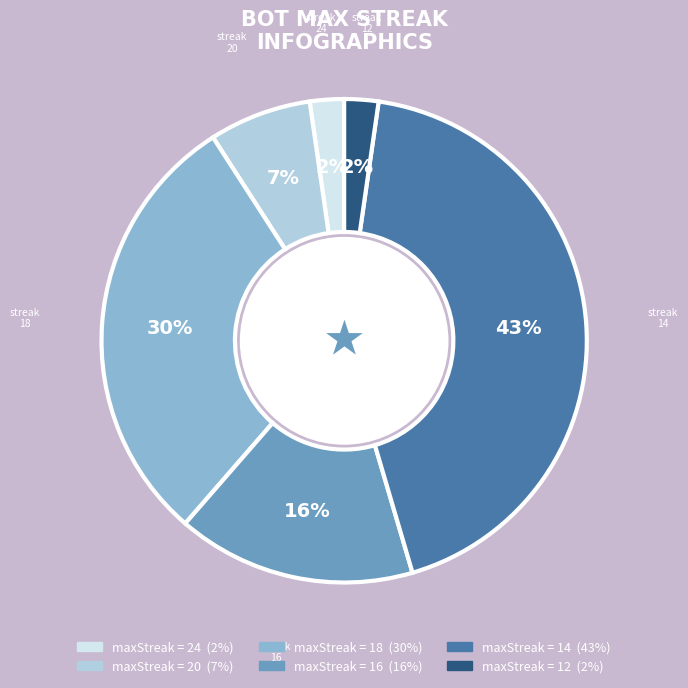

To the nearest percent, what is the average slice percentage?

17%